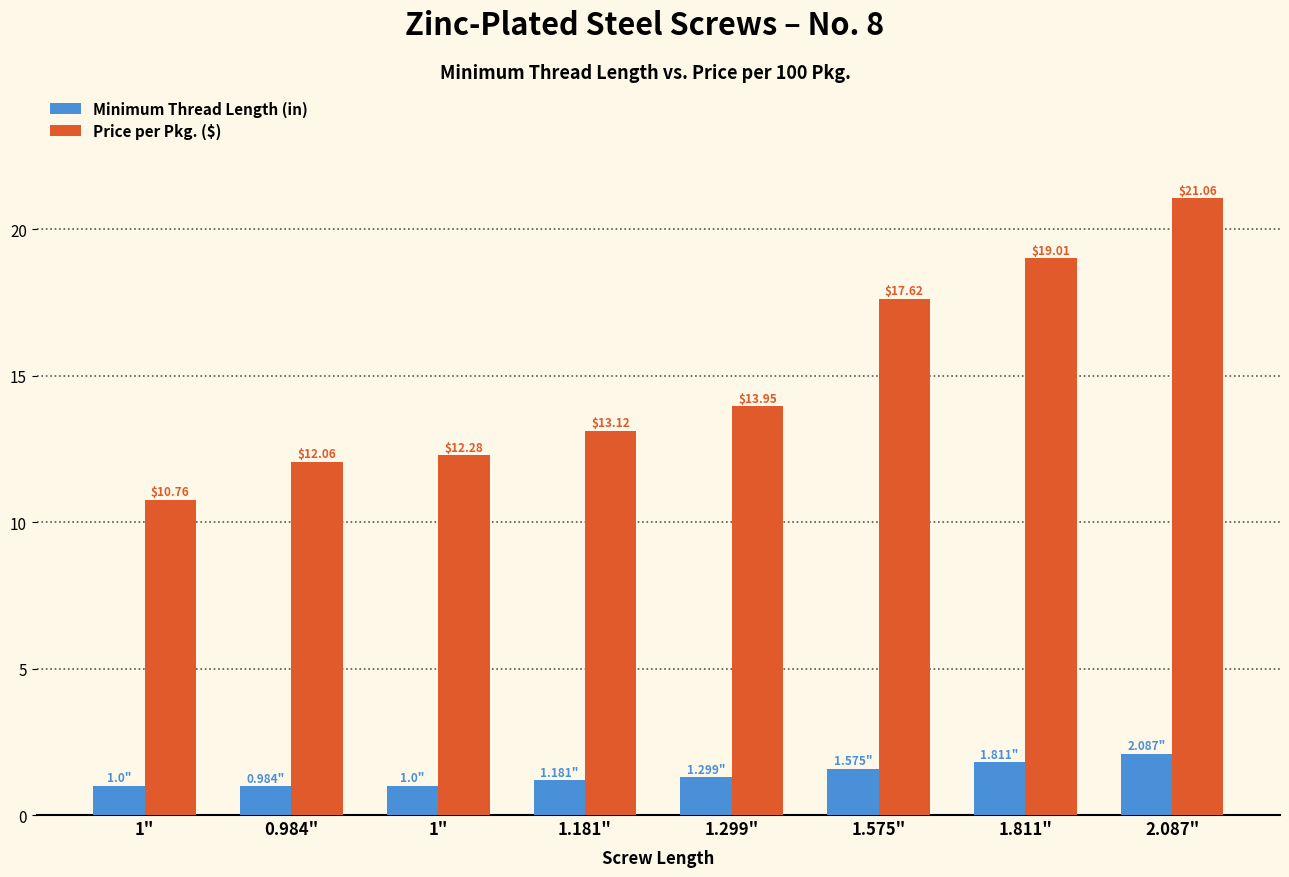

How many groups of bars are there?

8